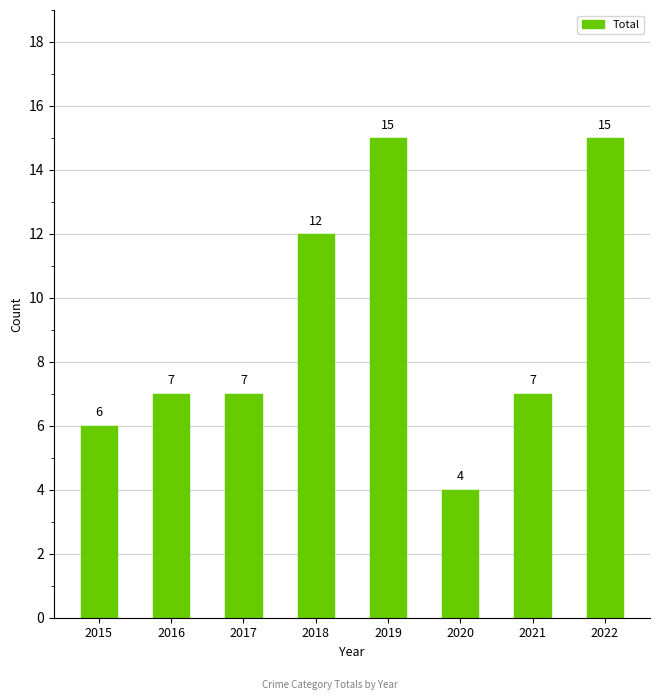

Which label corresponds to the smallest value in the chart?

2020